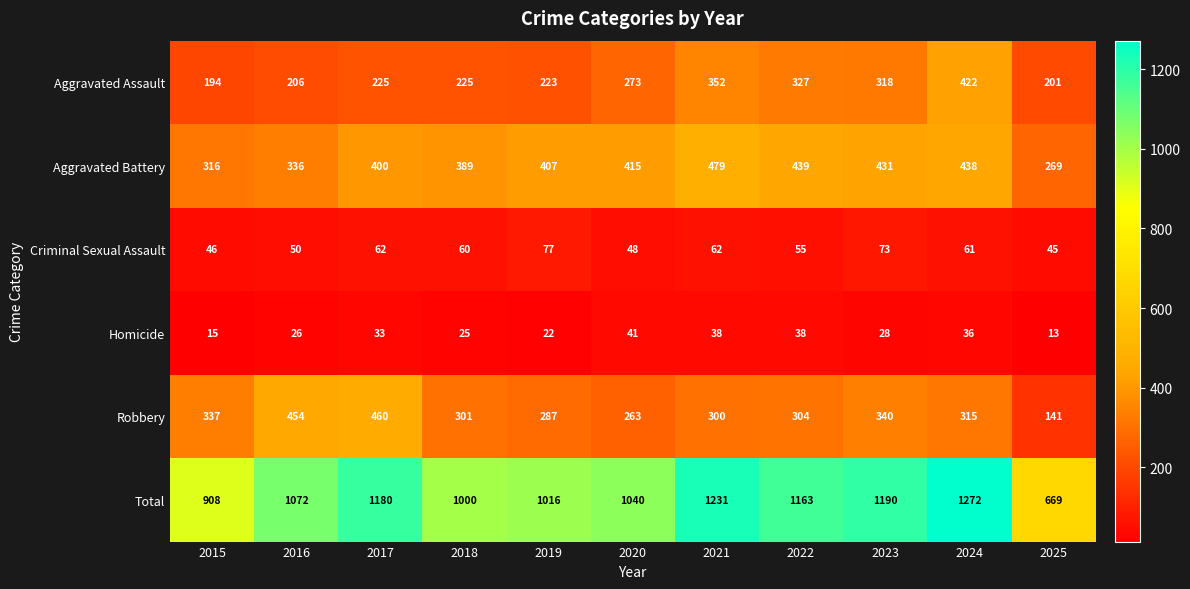

At which category is the sum across all series the highest?

2024